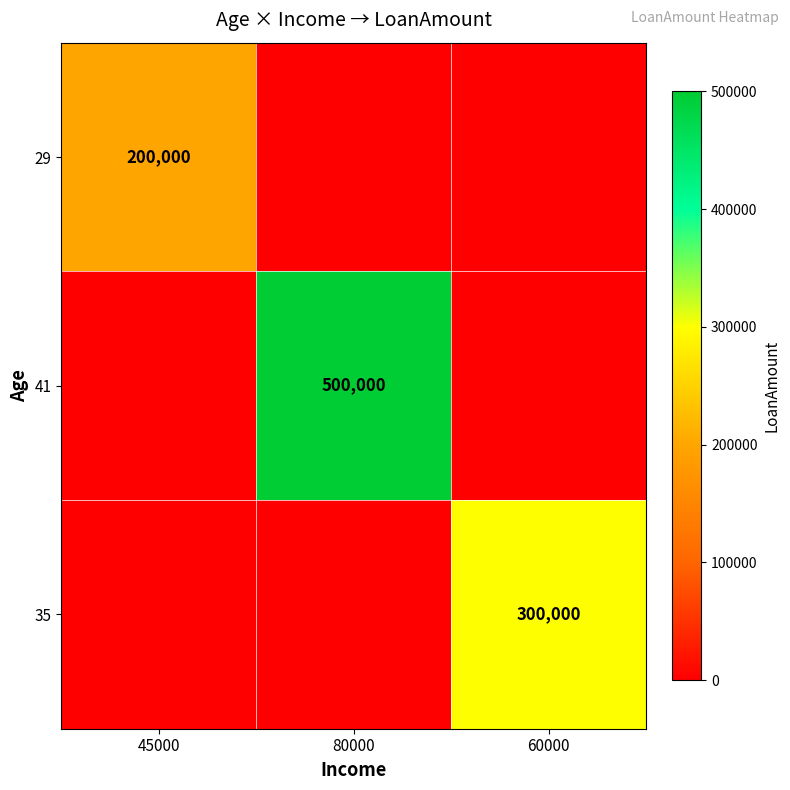

Which series has the largest total across all categories?

41